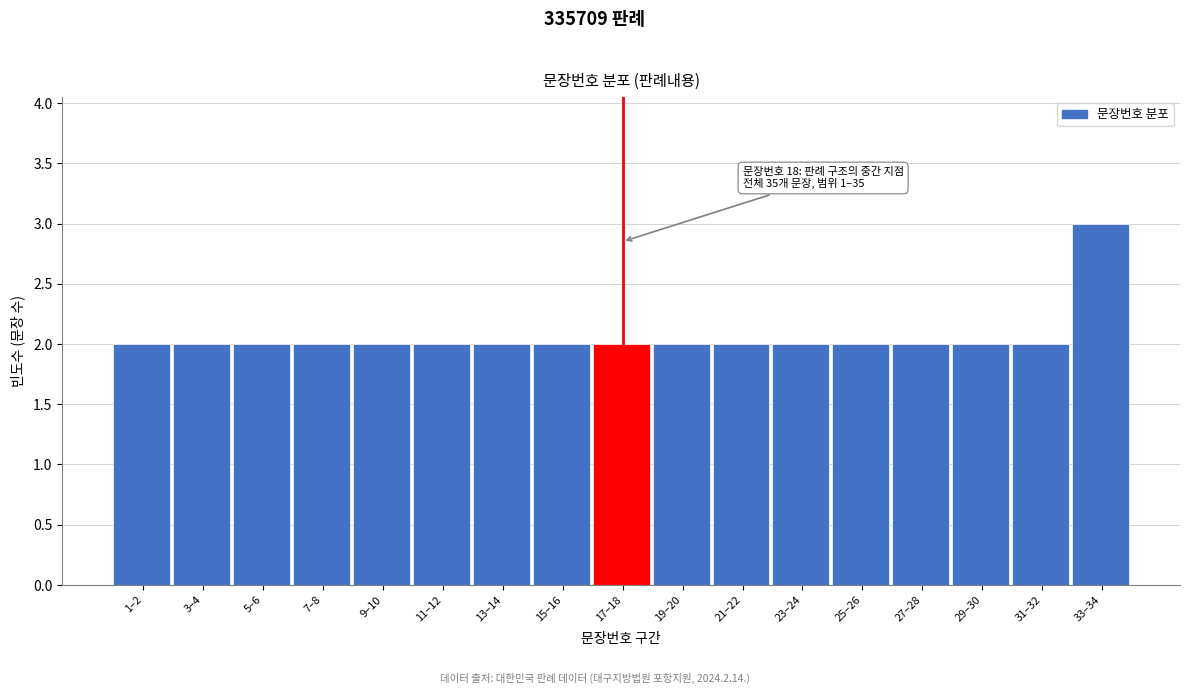

Reading left to right, list all the values displayed in this chart.

1–2=2	3–4=2	5–6=2	7–8=2	9–10=2	11–12=2	13–14=2	15–16=2	17–18=2	19–20=2	21–22=2	23–24=2	25–26=2	27–28=2	29–30=2	31–32=2	33–34=3